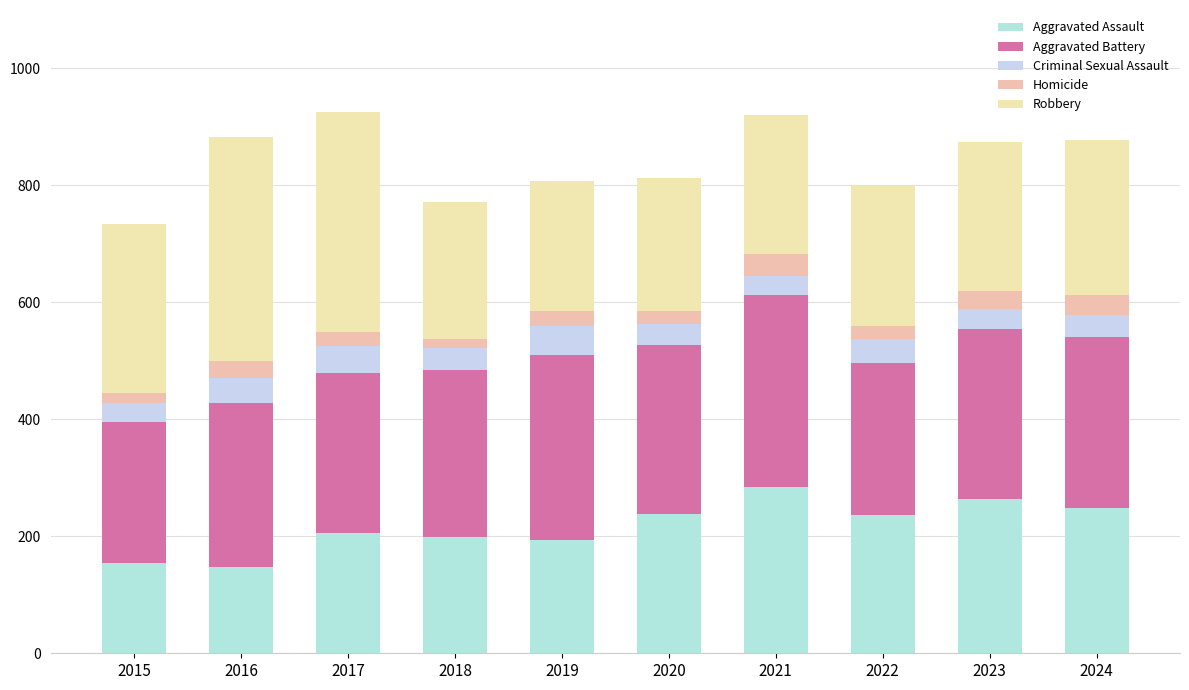

What is the difference between the Aggravated Assault values at 2022 and 2020?

2